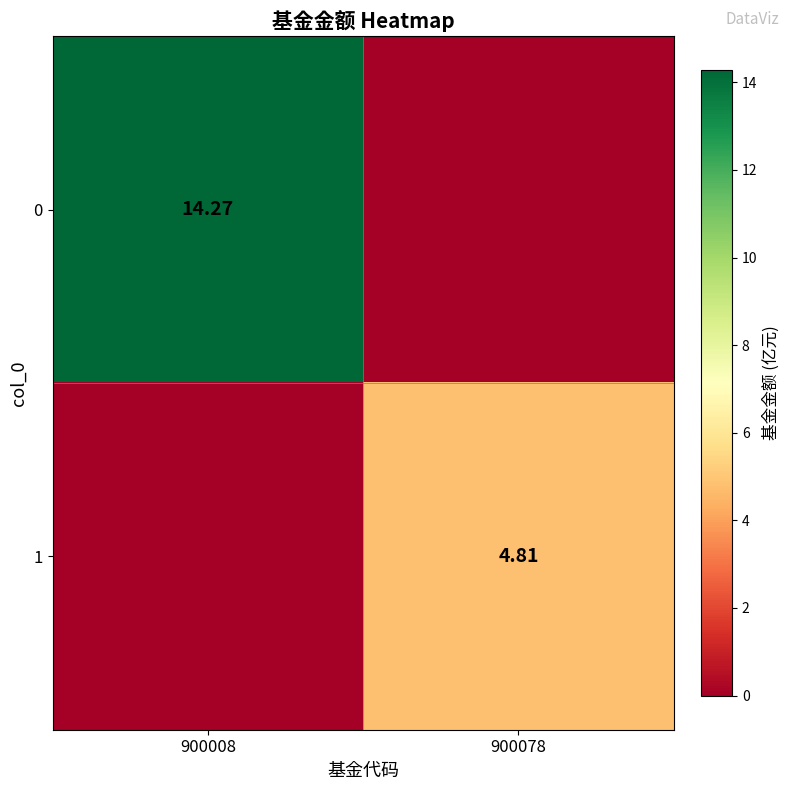

Is it true that 0 equals 14.3 at 900008?

True